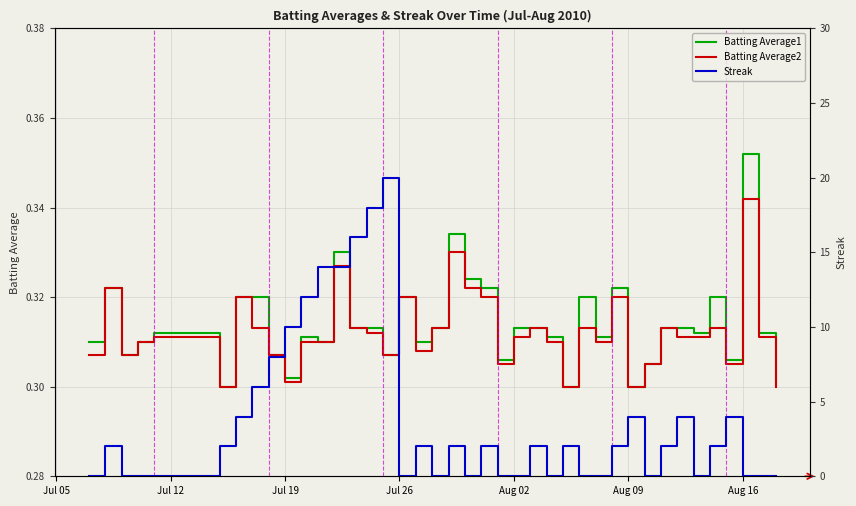

How many data points does each series have?

40